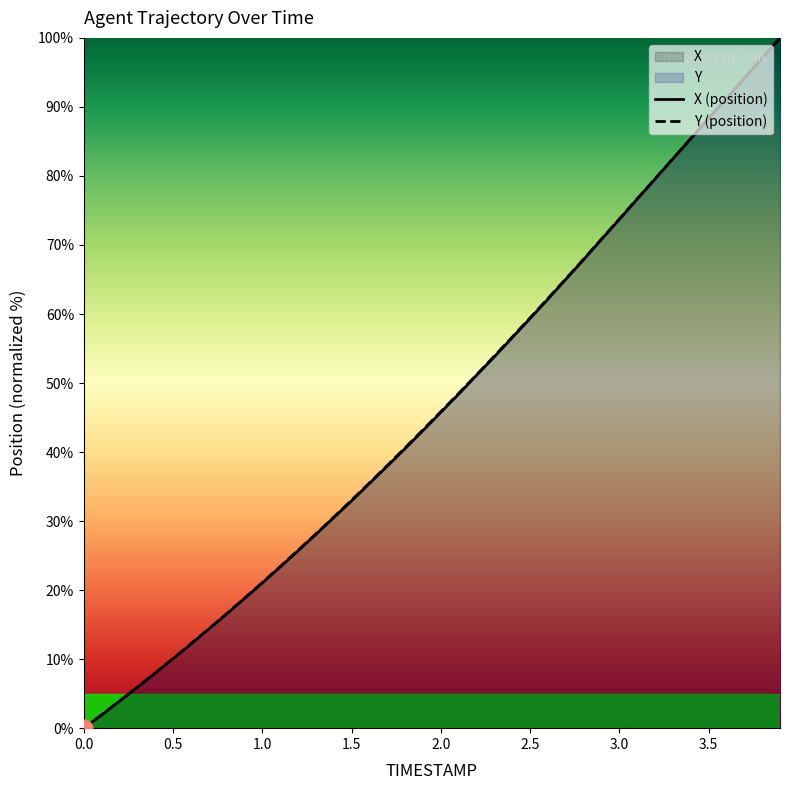

What is the highest value of the X series?

100.0